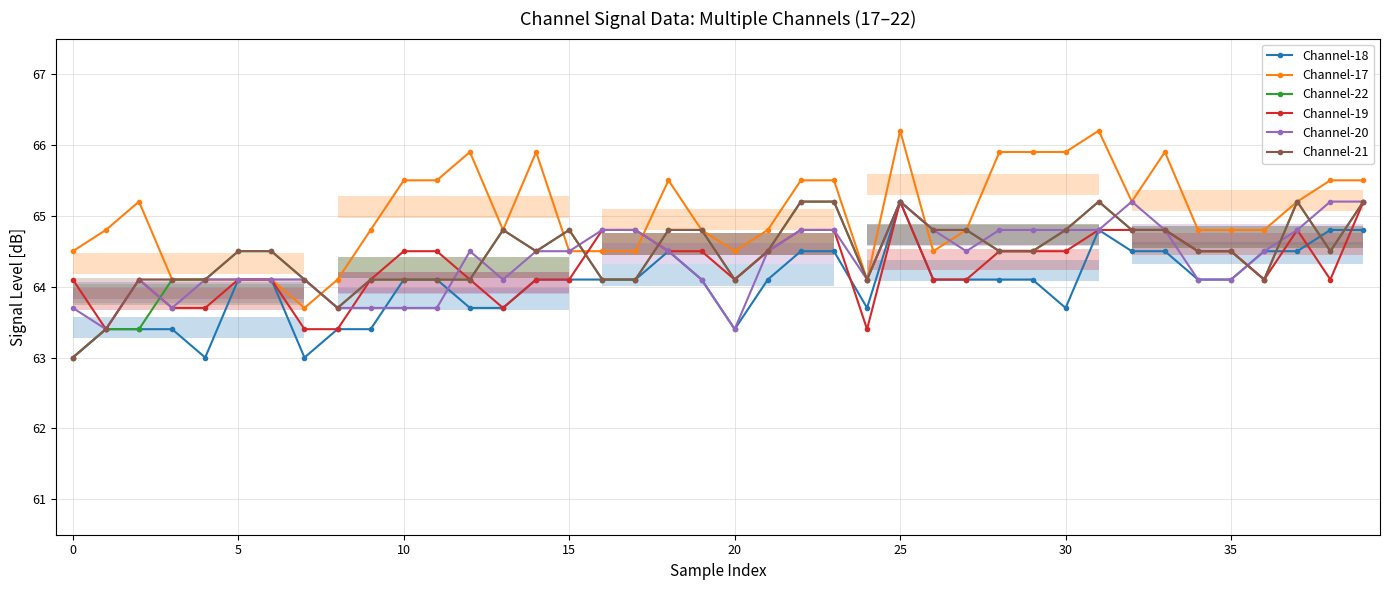

The value of Channel-20 at 35 is 64.1. True or false?

True